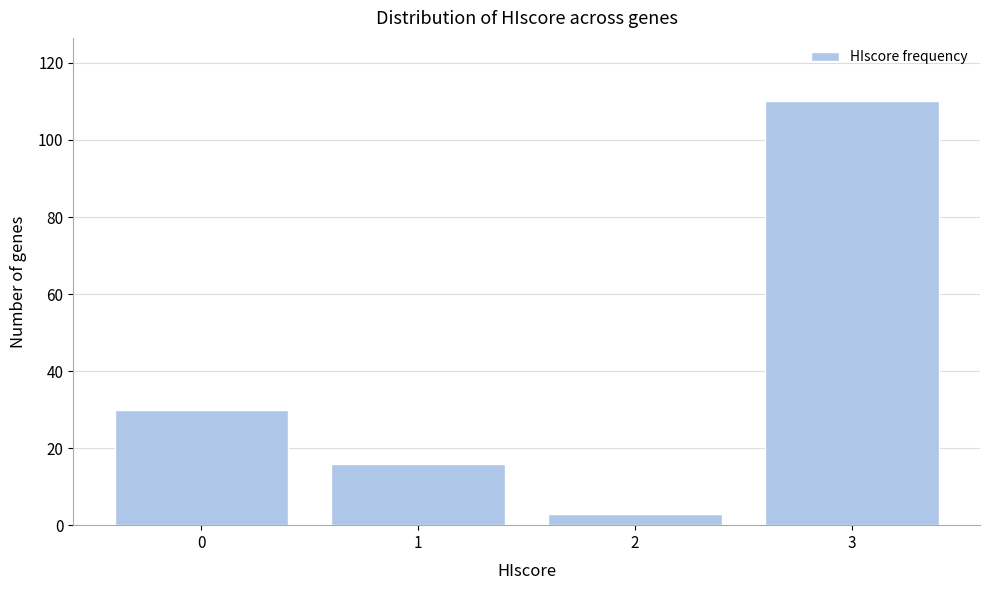

Reading right to left, what are all the values shown in this chart?

3=110	2=3	1=16	0=30